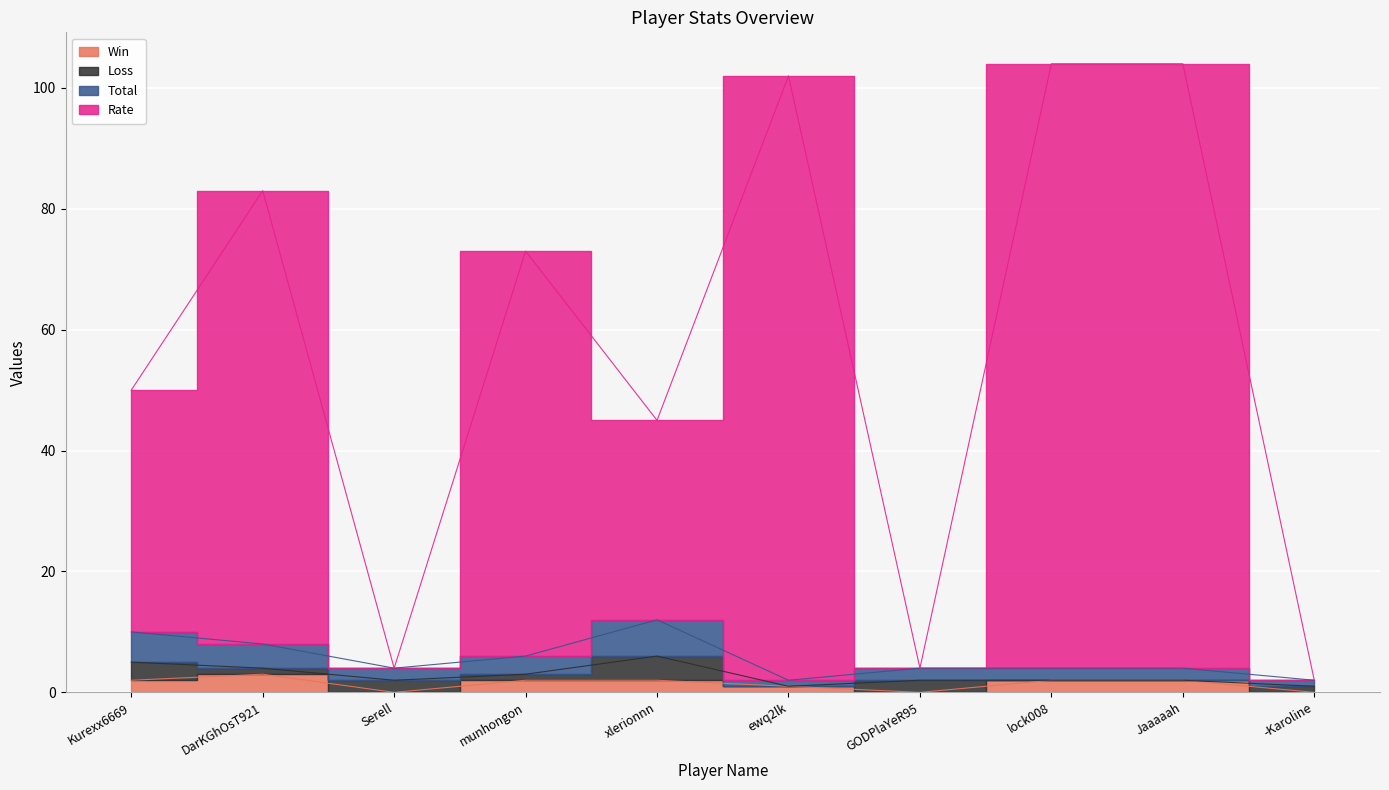

Which label corresponds to the largest value in the chart?

lock008